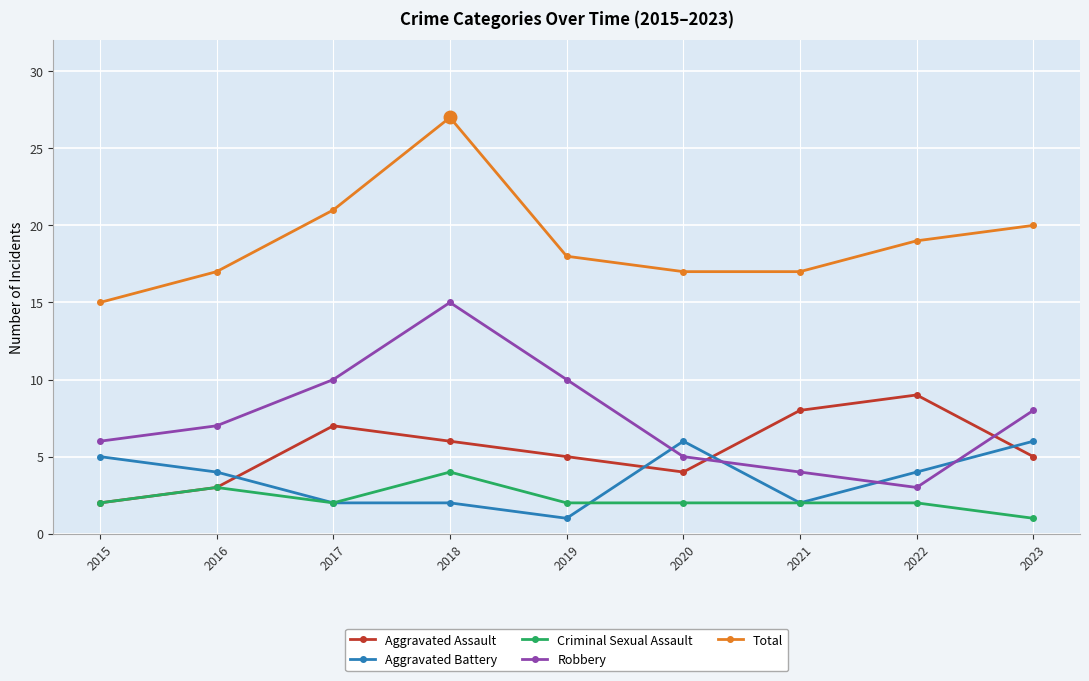

Which series ends up on top after the final intersection of Aggravated Assault and Aggravated Battery?

Aggravated Battery